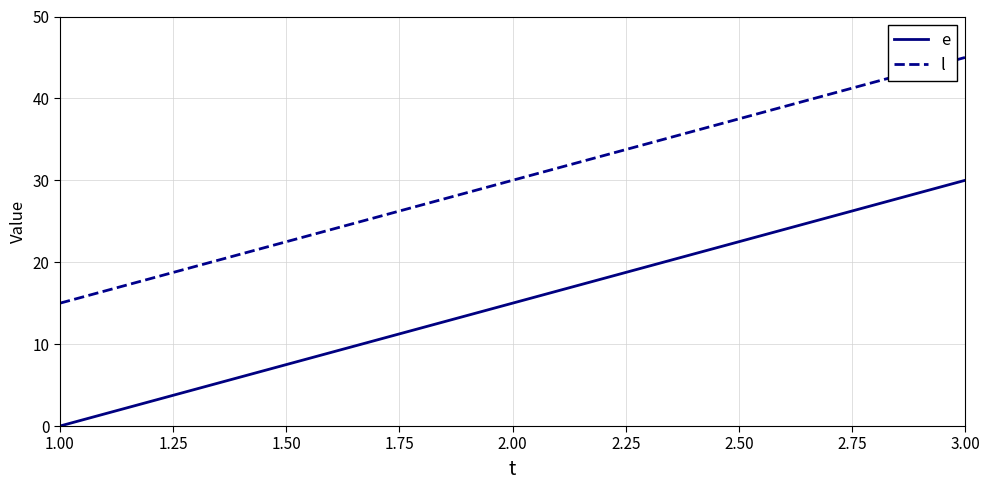

What is the highest value of the l series?

45